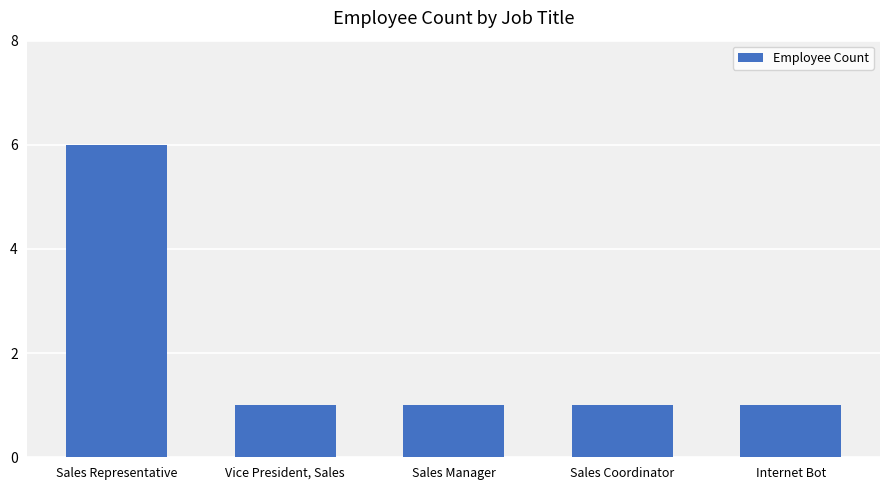

How many values are between 1 and 2?

4